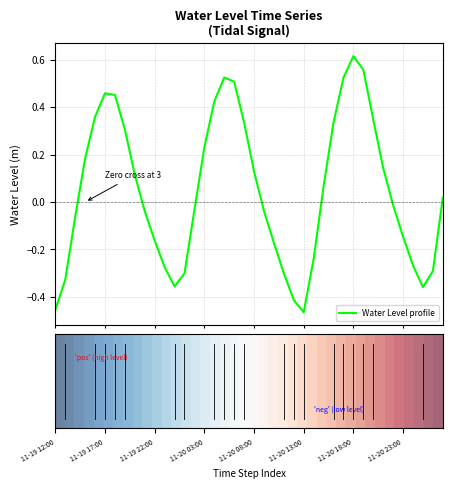

What is the difference between the maximum and minimum values?

1.1